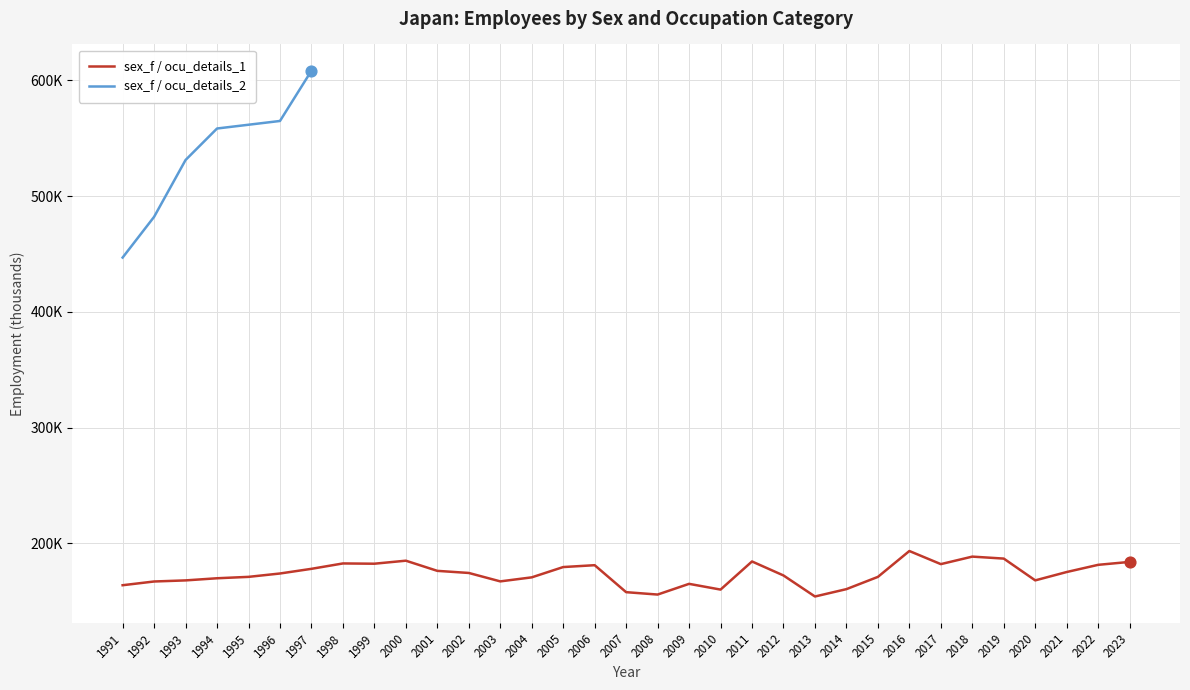

Between 1995 and 2022, which is larger?

2022